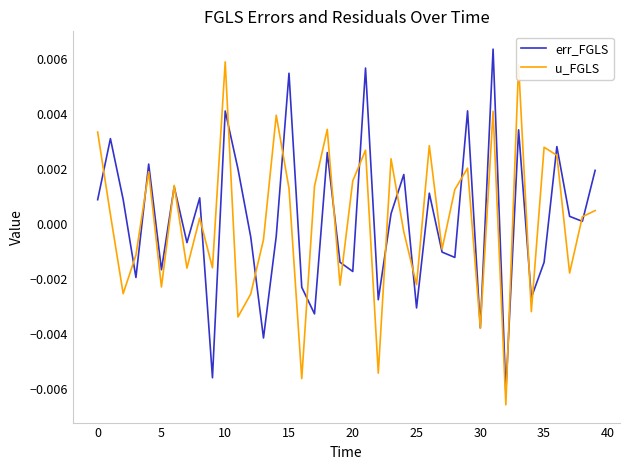

Which series has the widest spread of values?

err_FGLS